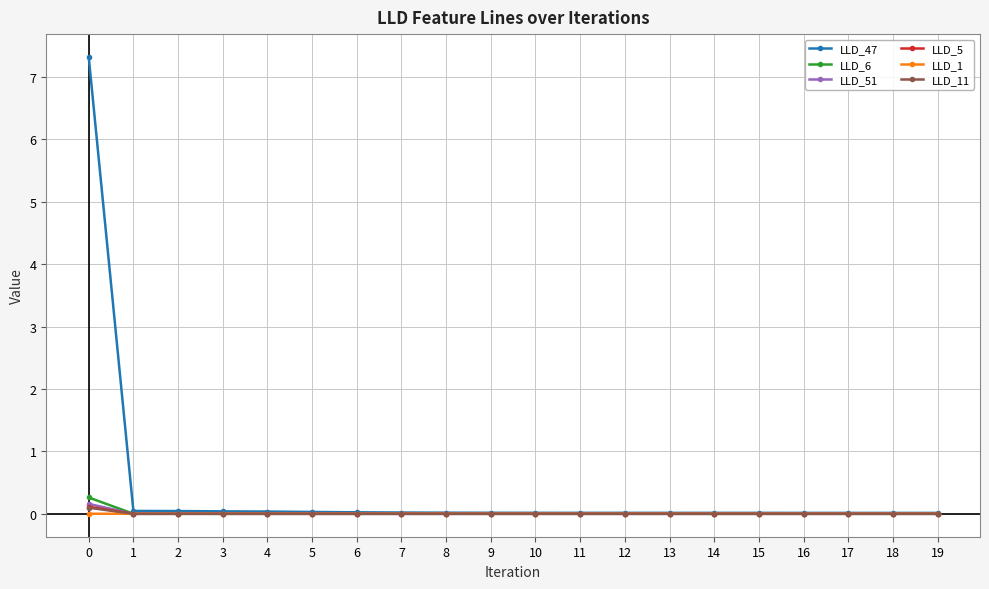

Is it true that LLD_51 equals 0.0 at 15?

True